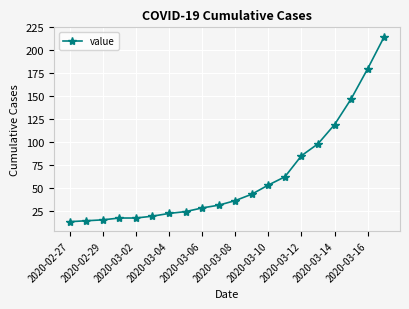

What is the difference between the maximum and second lowest values?

201